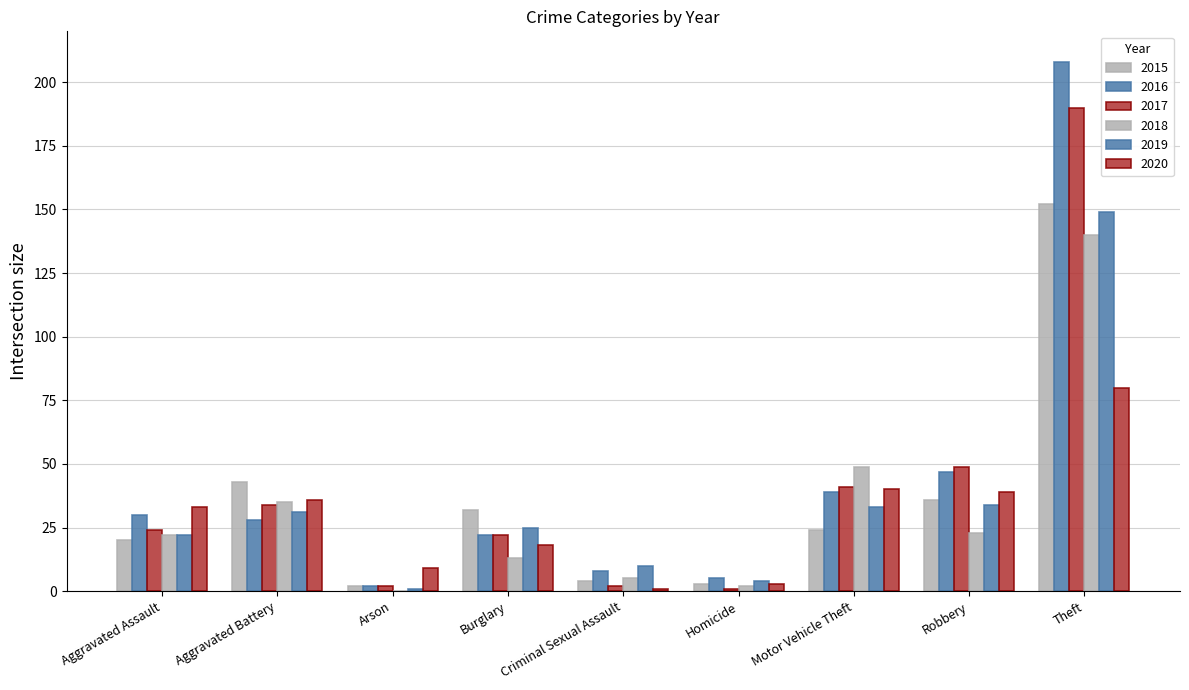

Count the number of data series in this chart.

6